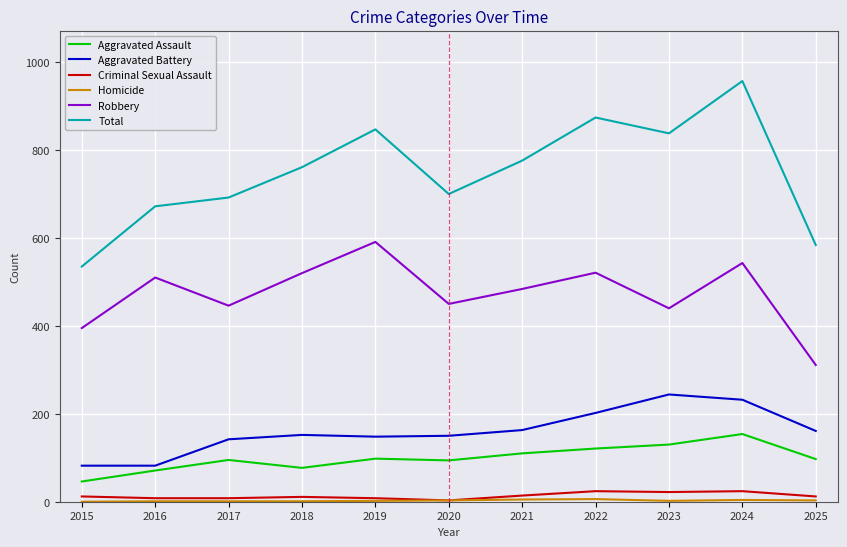

Which category has the highest value in the Aggravated Assault series?

2024